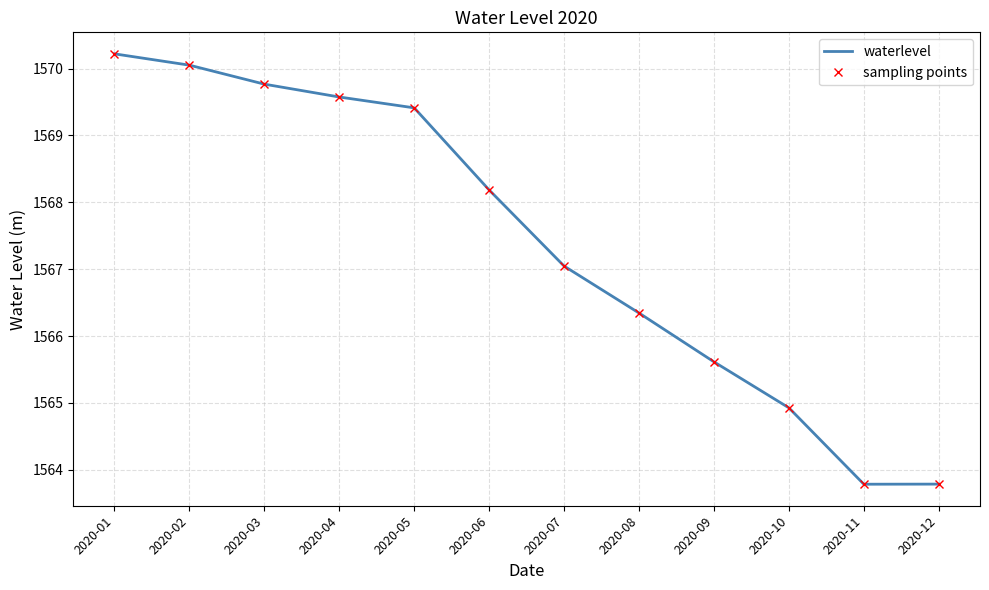

What is the difference between the maximum and minimum values in the sampling points series?

6.4